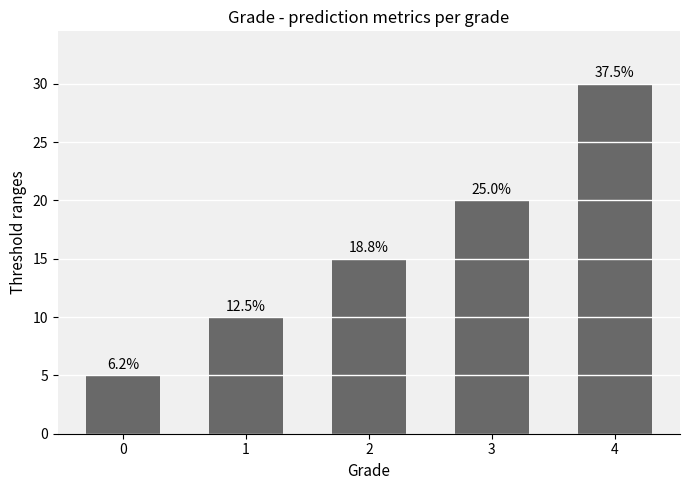

How many bars are there in total?

5